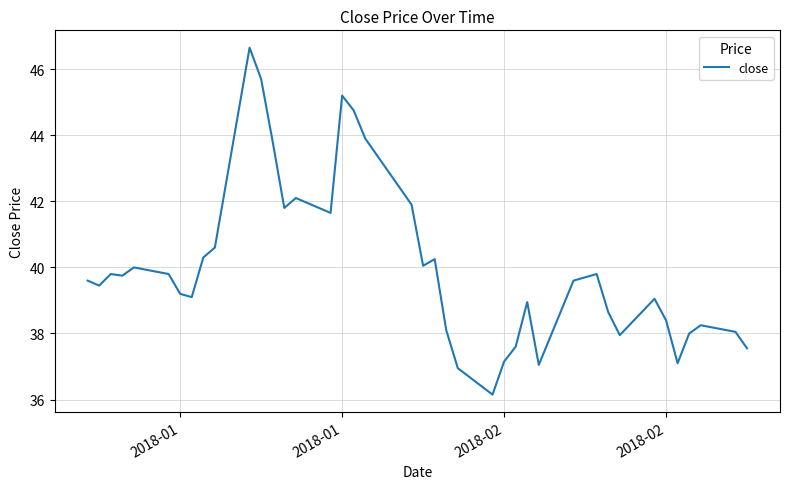

Is this an area chart (filled region under the line)?

No